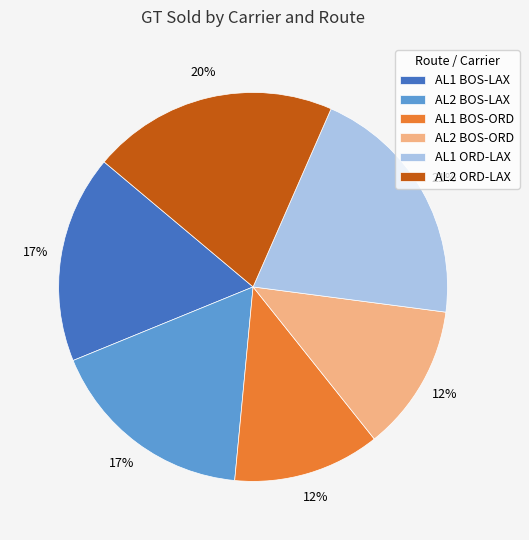

Between AL1 BOS-LAX and AL2 ORD-LAX, which is larger?

AL2 ORD-LAX